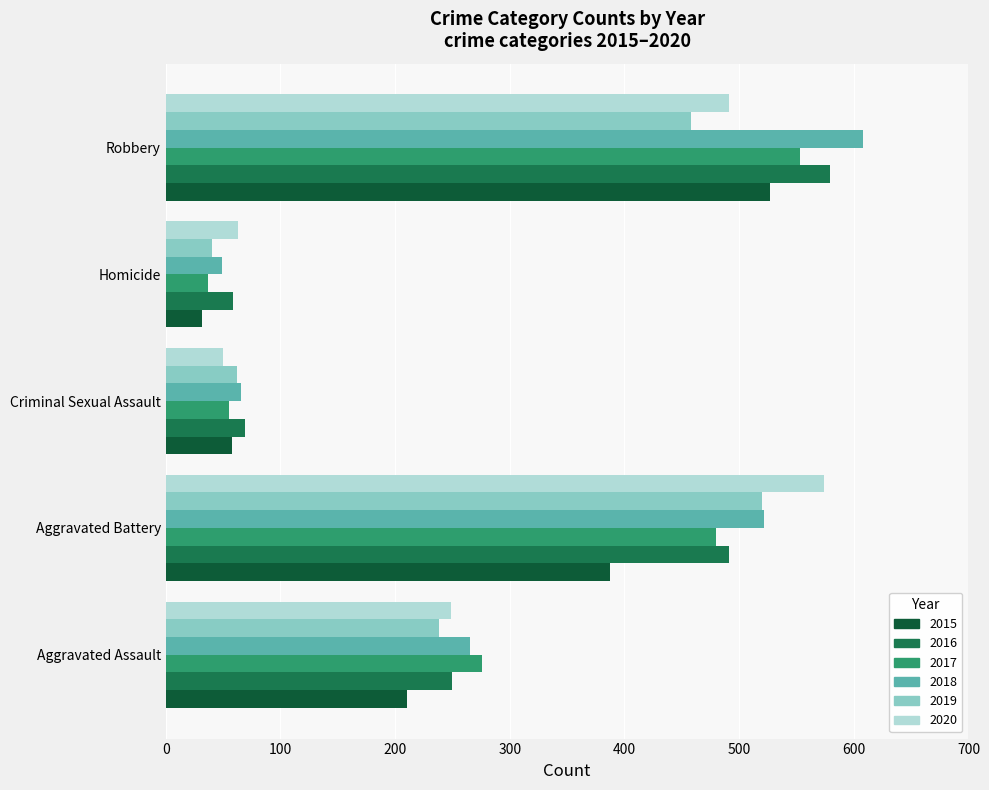

List the labels in order of 2019 value, largest first.

Aggravated Battery, Robbery, Aggravated Assault, Criminal Sexual Assault, Homicide